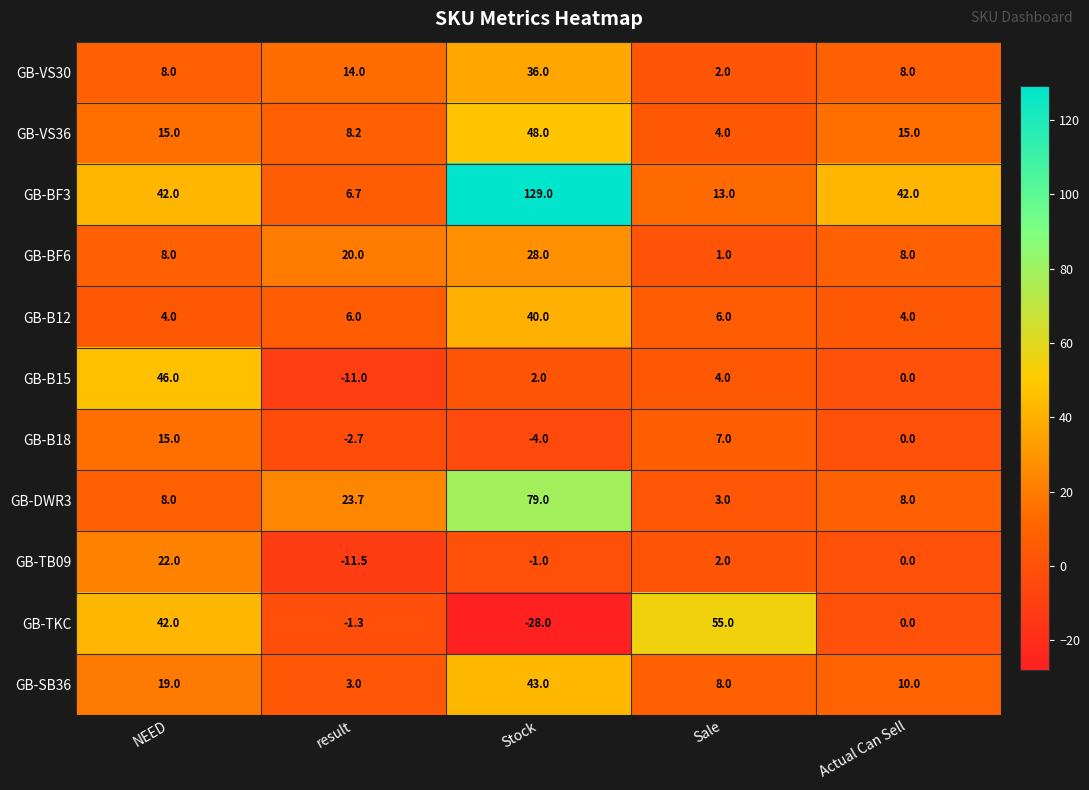

What is the difference between the maximum and minimum values in the GB-SB36 series?

40.0